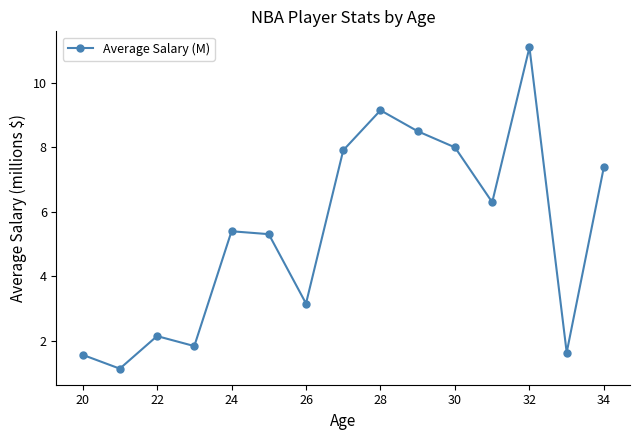

True or false: there are more than 2 points higher than both neighbors.

True